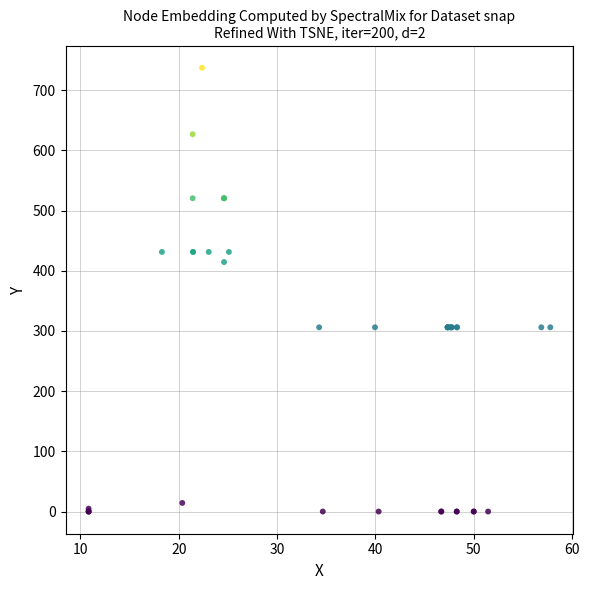

What Y value in the scatter plot is closest to 368?

414.5